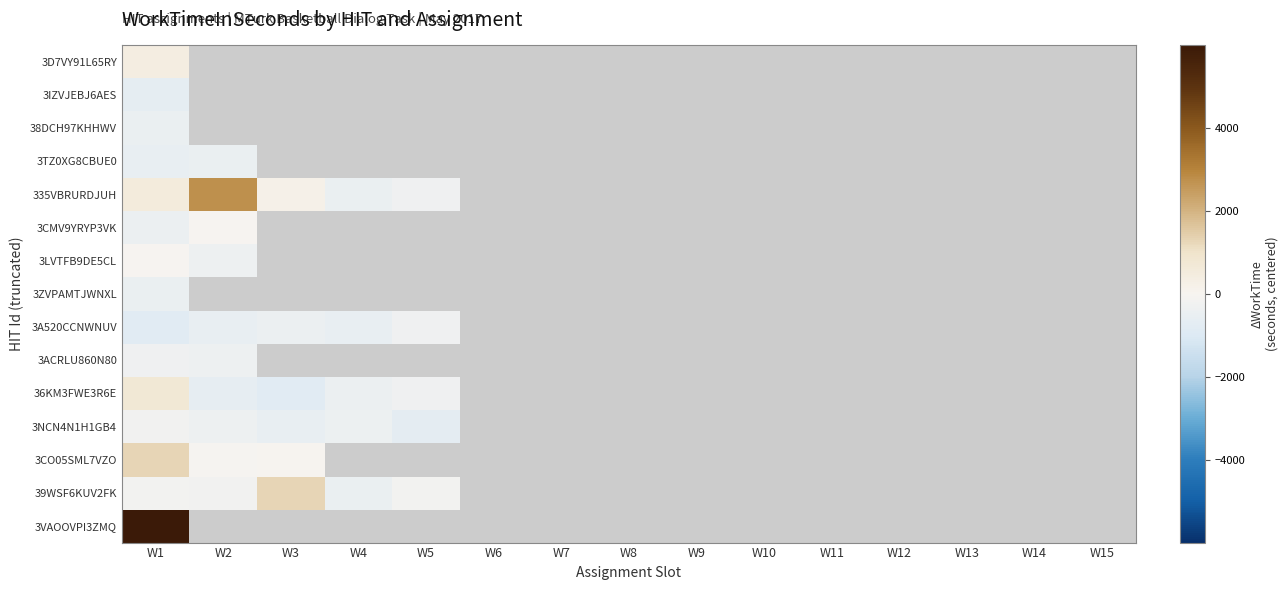

What is the total value across all series at W1?

4758.7